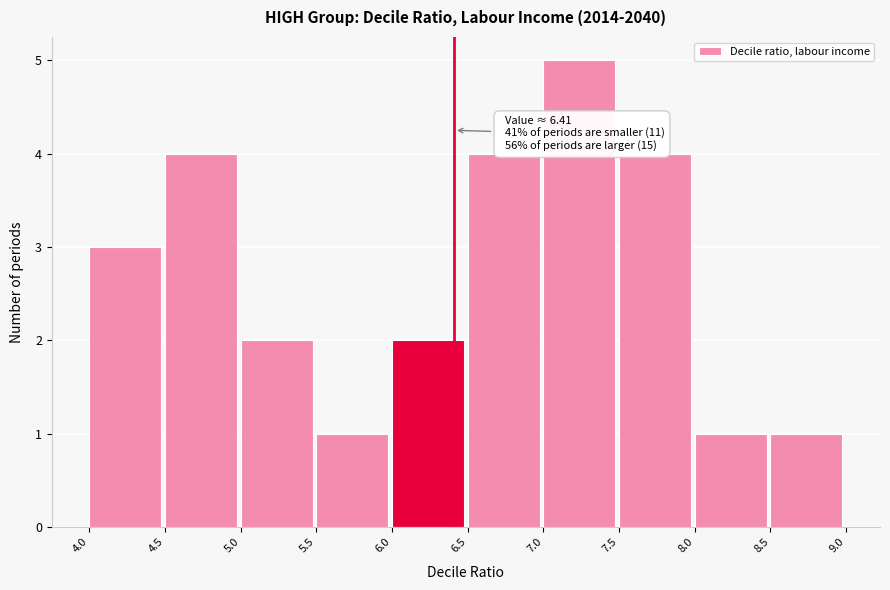

Over which range of the x-axis is the bar tallest?

7.0 to 7.5